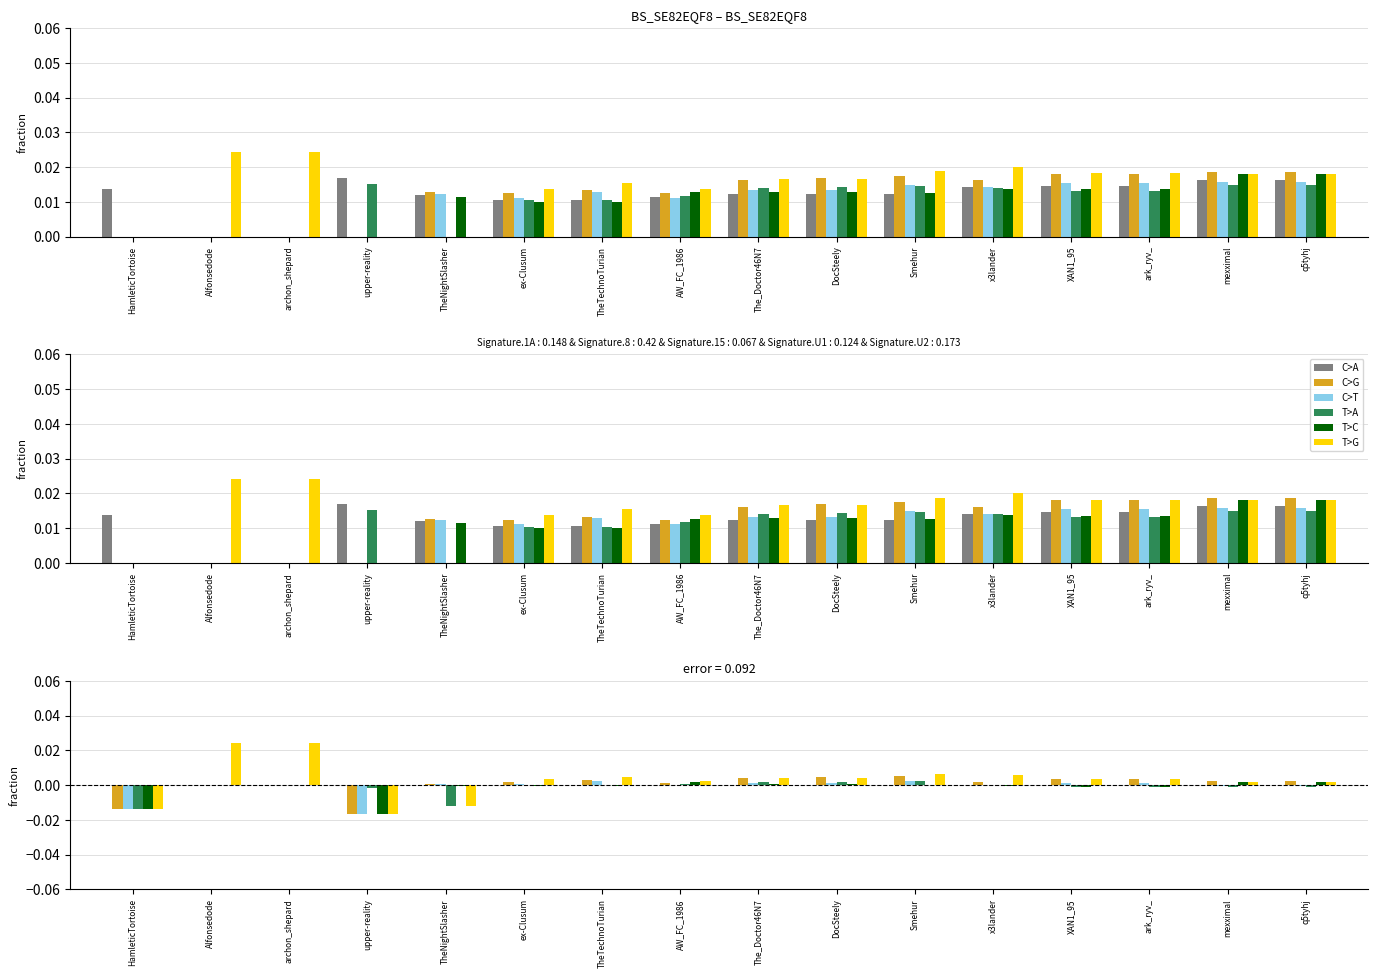

At which category is the sum across all series the highest?

Alfonsedode